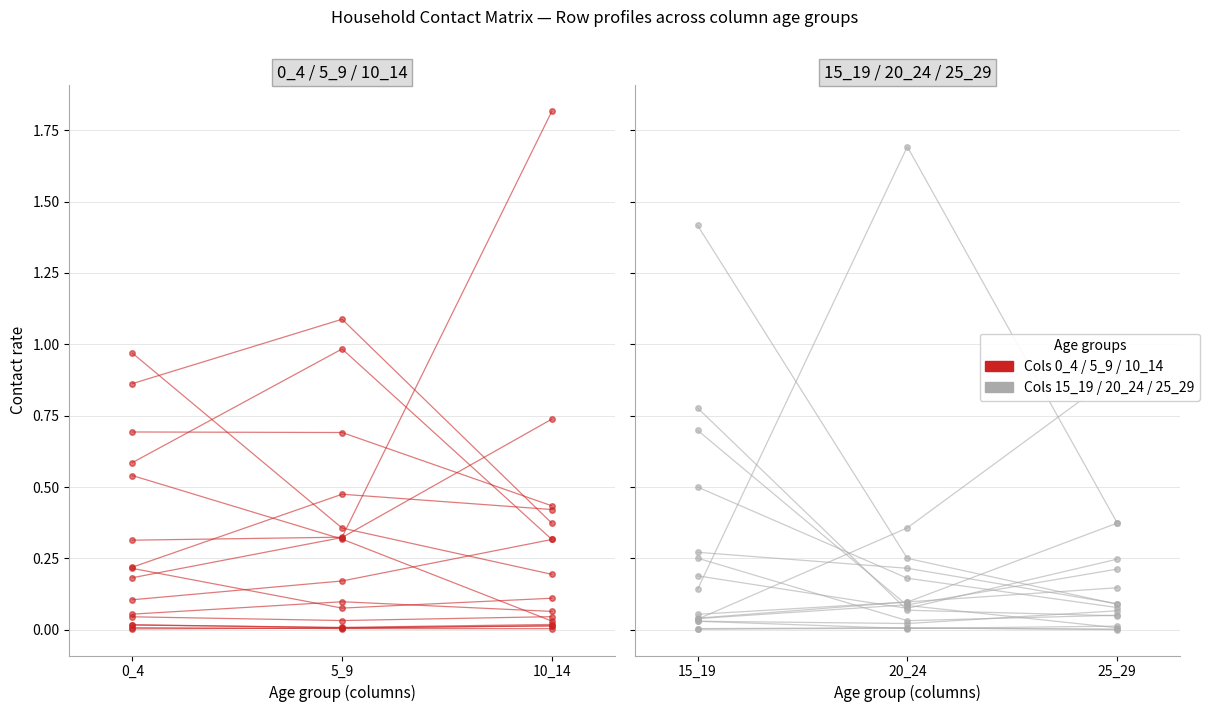

How many times do 0_4 and 25_29 cross each other?

4